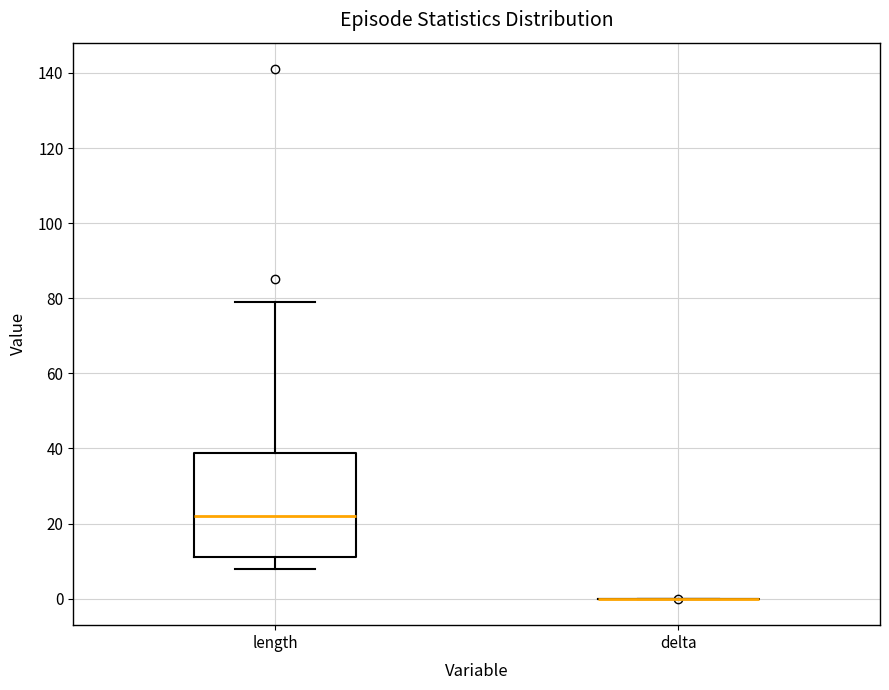

Which box is the tallest, from its lower edge to its upper edge?

length